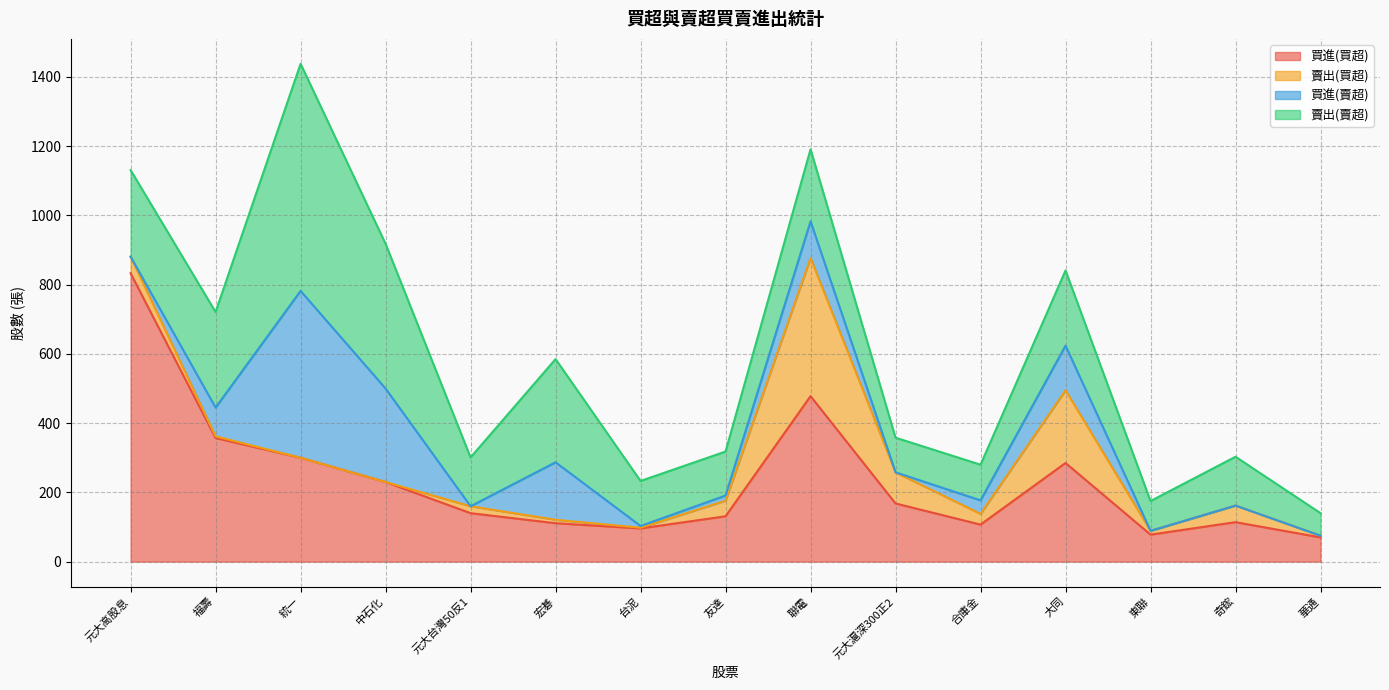

Which category has the highest value across all series?

元大高股息